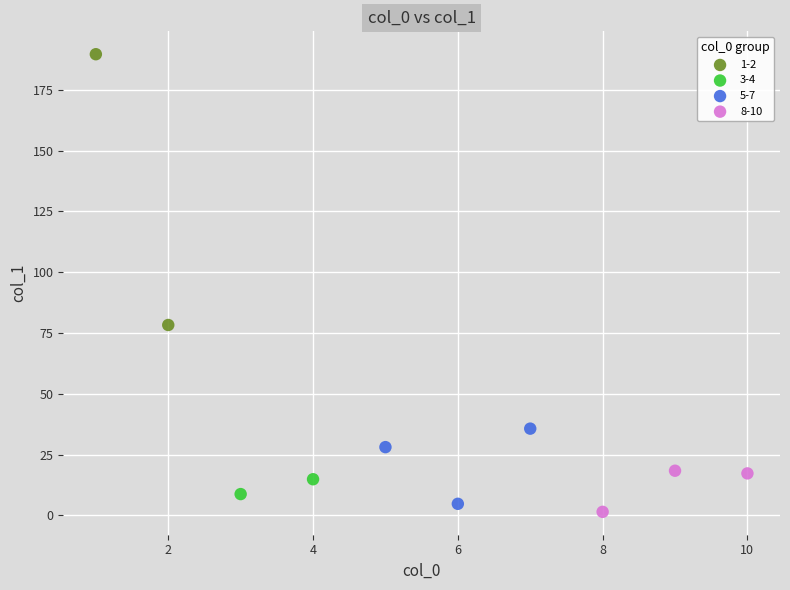

Which series contains the highest Y value?

1-2